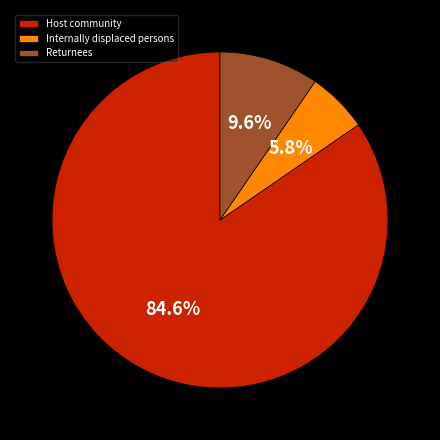

To the nearest percent, what percentage of the pie is Internally displaced persons?

6%